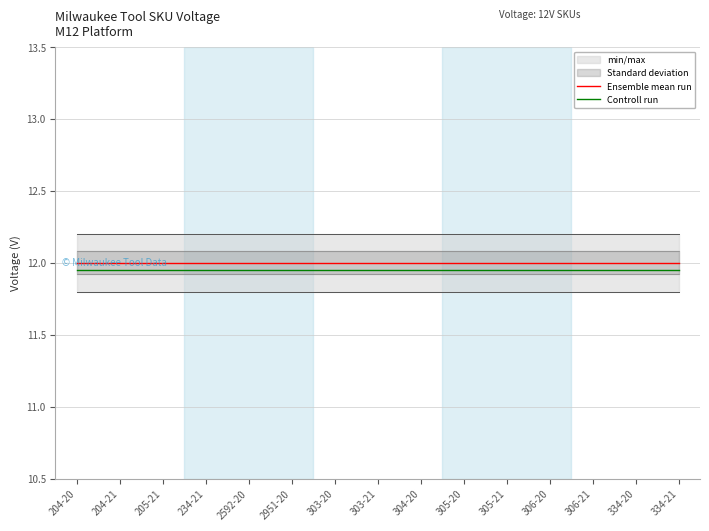

Which has a higher value, 305-21 or 204-20?

305-21